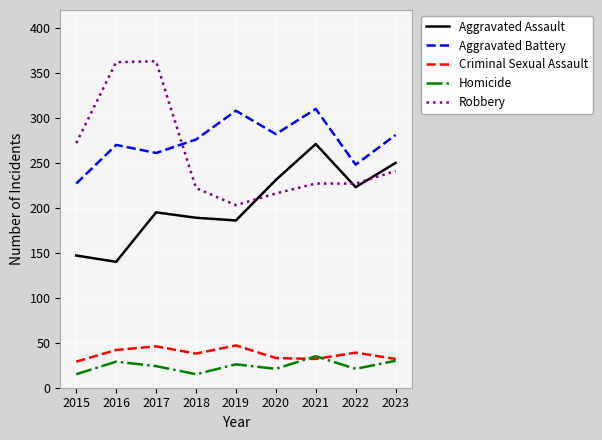

What is the difference between the second highest and second lowest values in the Robbery series?

146